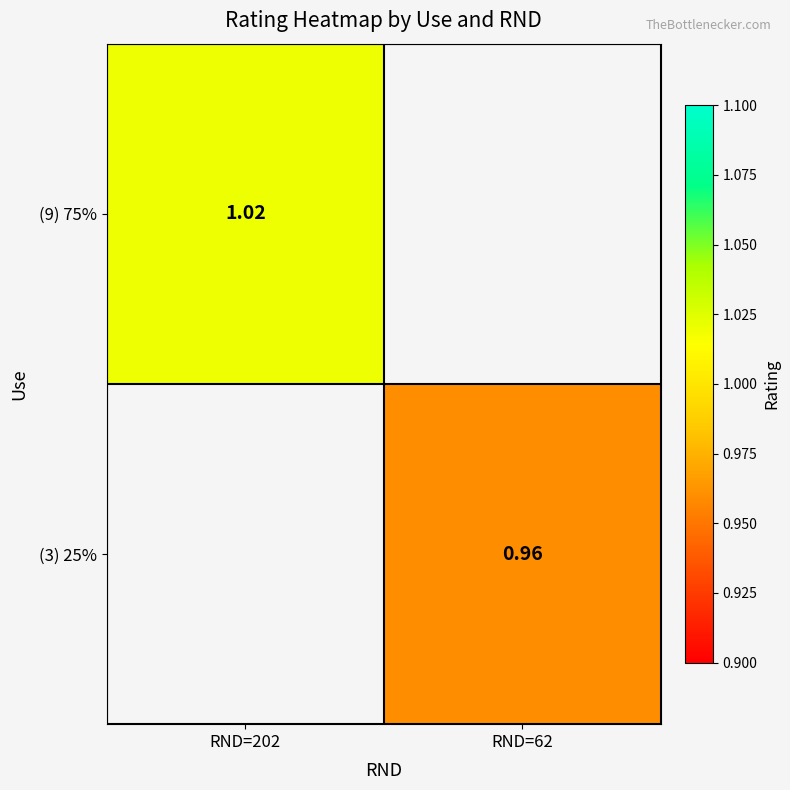

Which category has the lowest value in the (9) 75% series?

RND=202